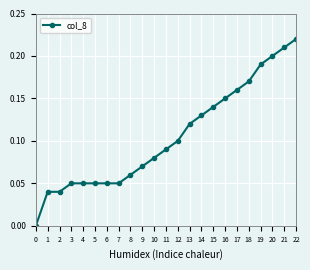

The value at 0 is 0.2. True or false?

False